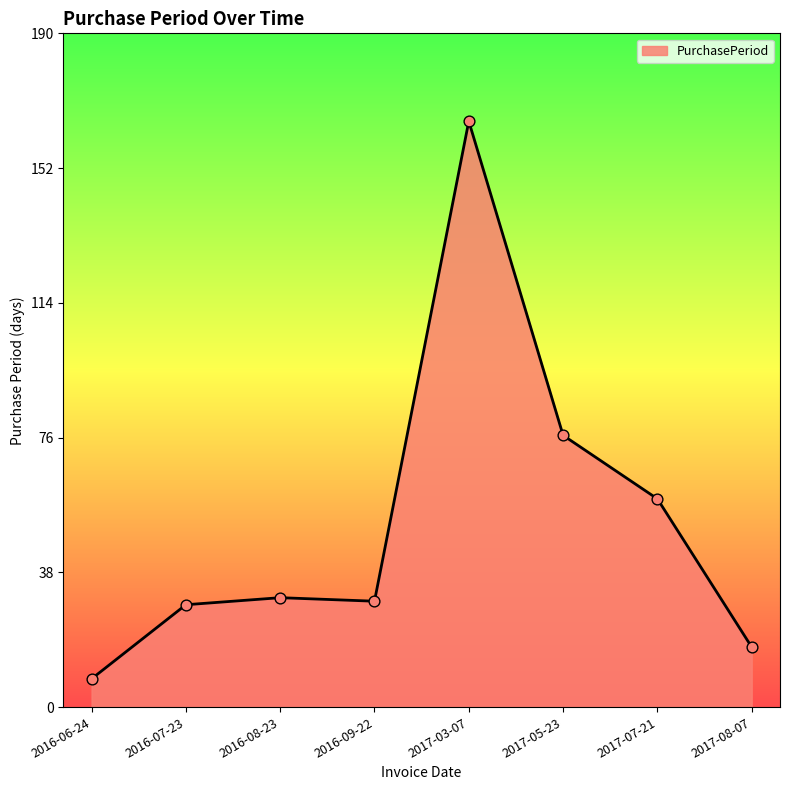

What is the change in value from 2016-07-23 to 2017-07-21?

+30